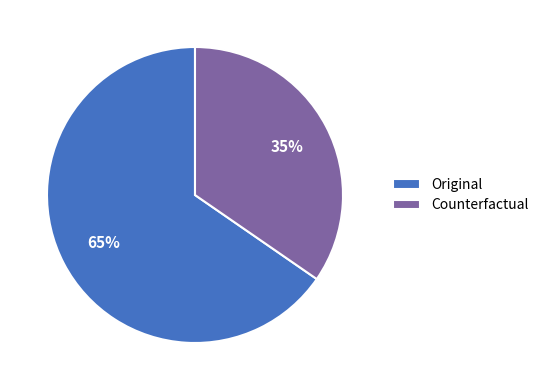

The Counterfactual slice represents 47% of the pie. True or false?

False